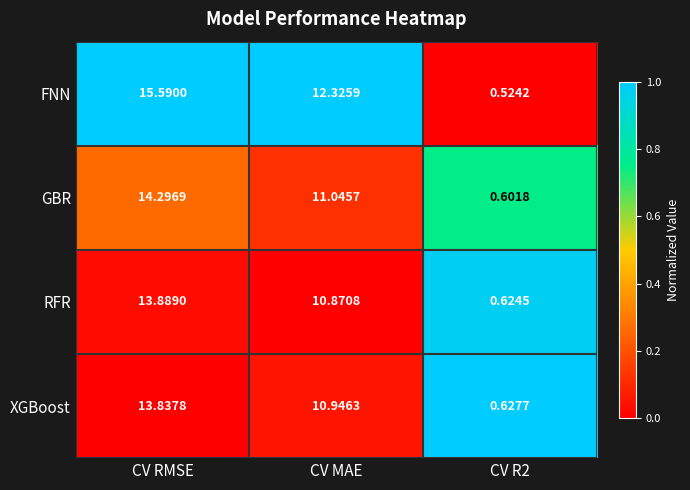

What is the total value across all series at CV MAE?

45.2